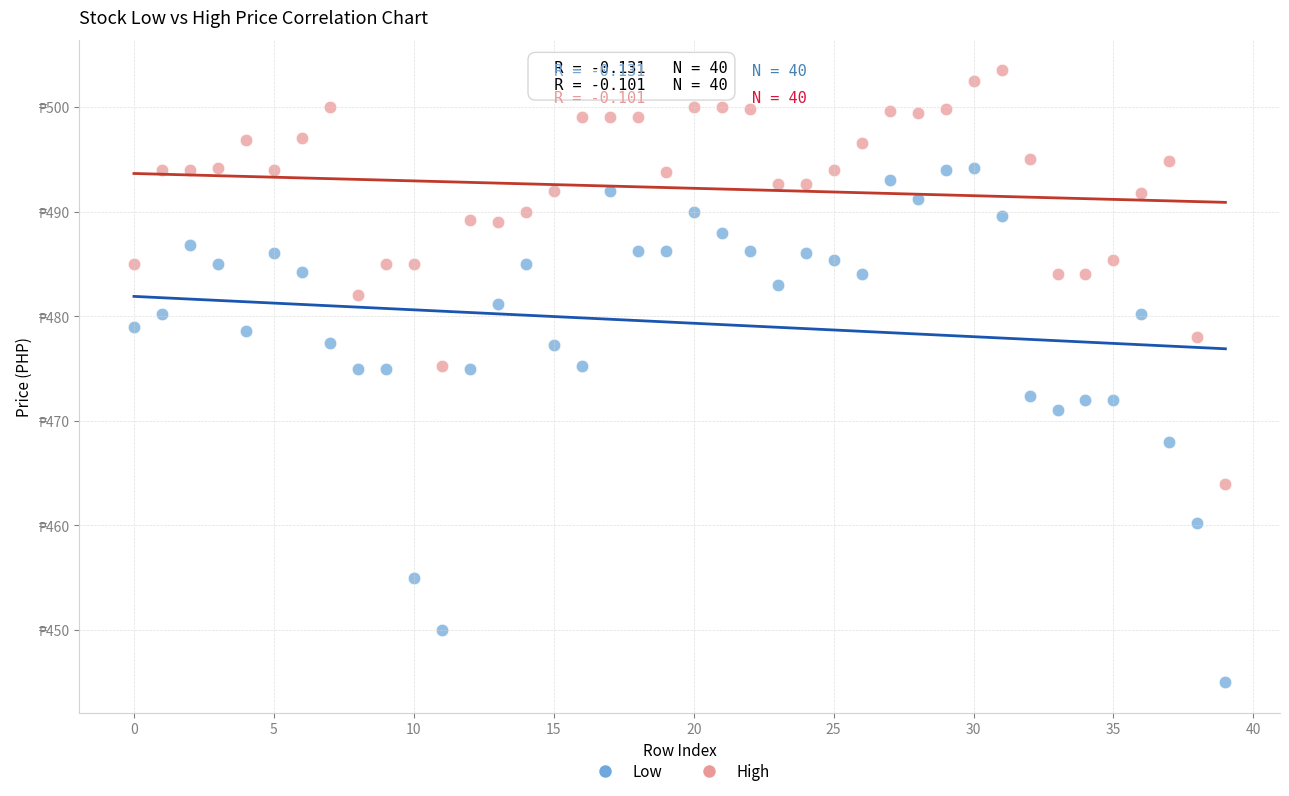

What are all the series names shown in the legend?

Low, High